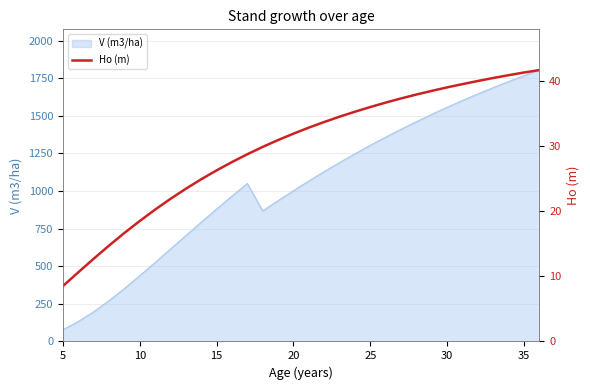

The value of V (m3/ha) at 30 is 1557.0. True or false?

True